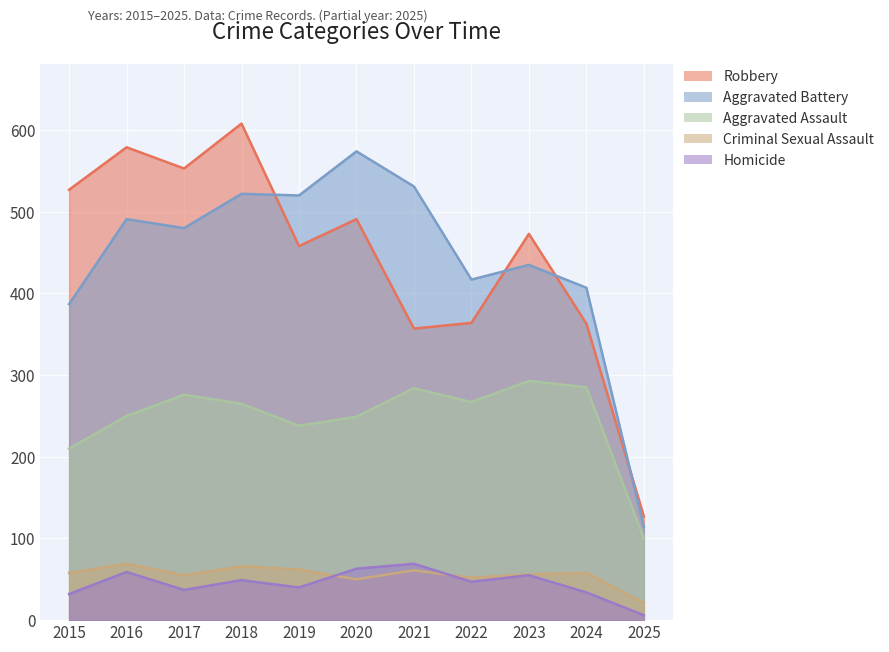

Which series has the largest range (max minus min)?

Robbery